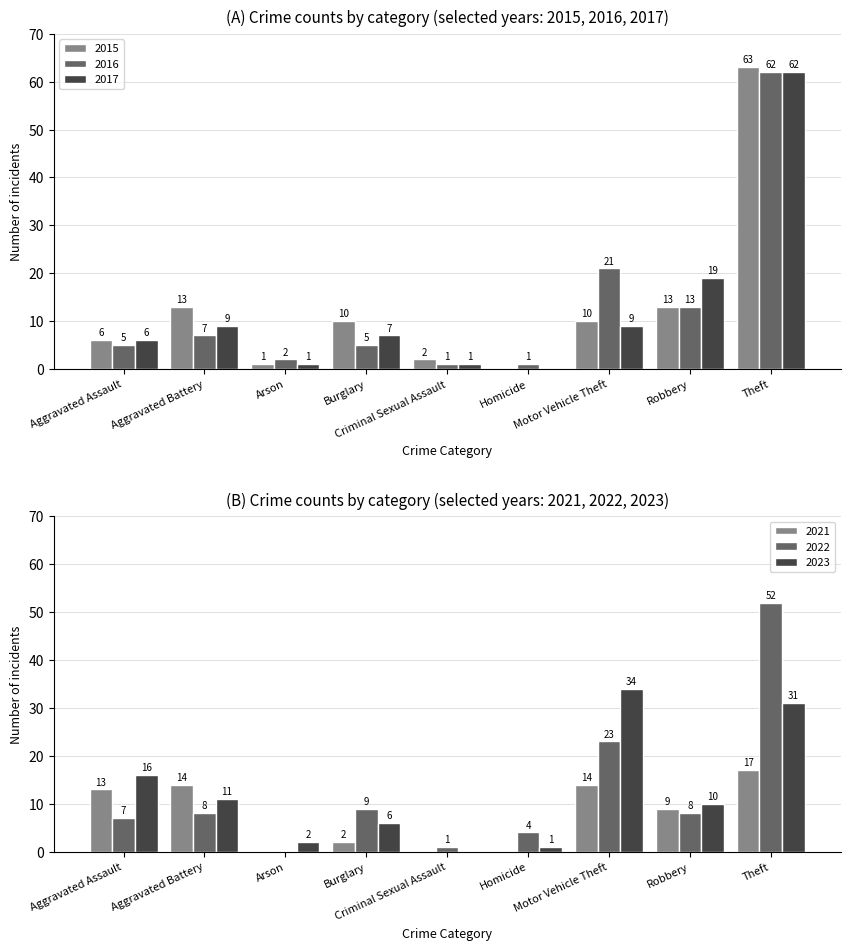

What position from the left is Aggravated Battery?

2